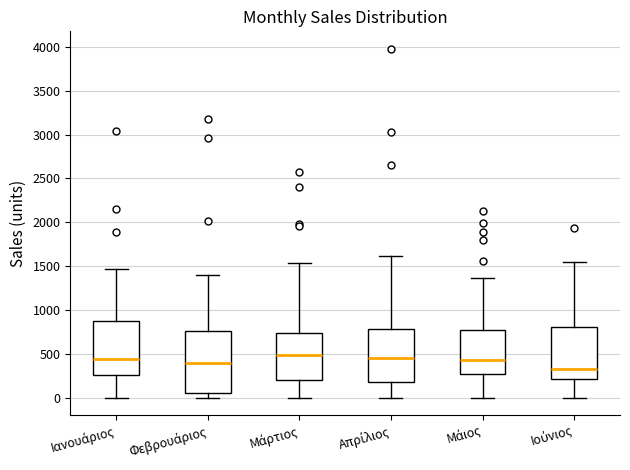

Where is the lower edge of the box for Μάρτιος on the y-axis? The values are not printed on the chart, so give them approximately, as read against the axis.

200